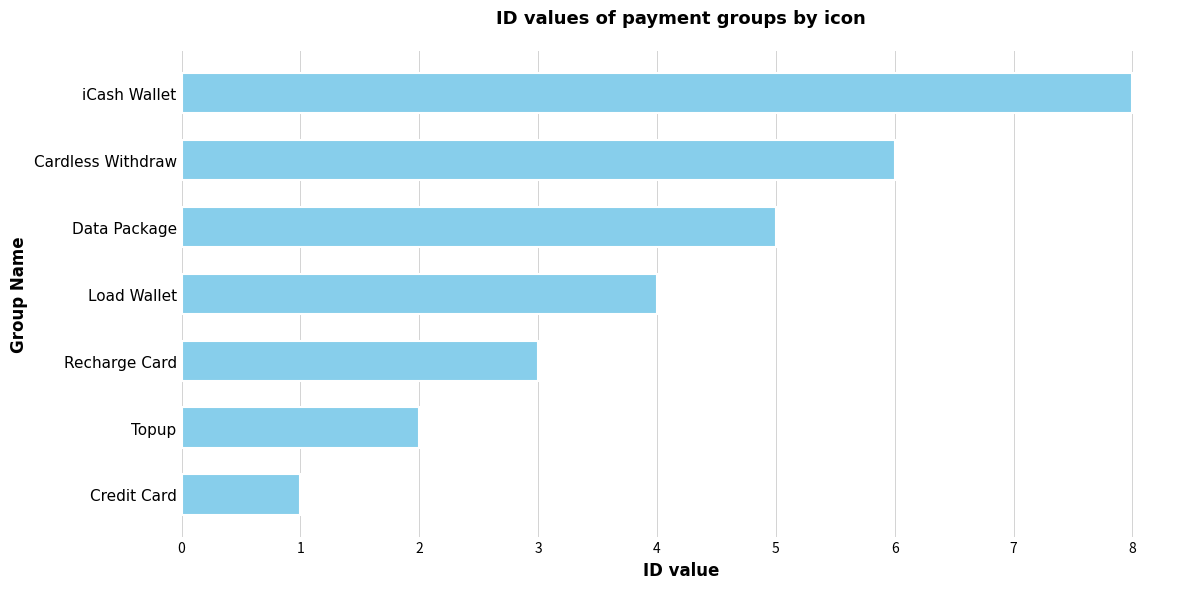

True or false: the data shows 6 at Cardless Withdraw.

True